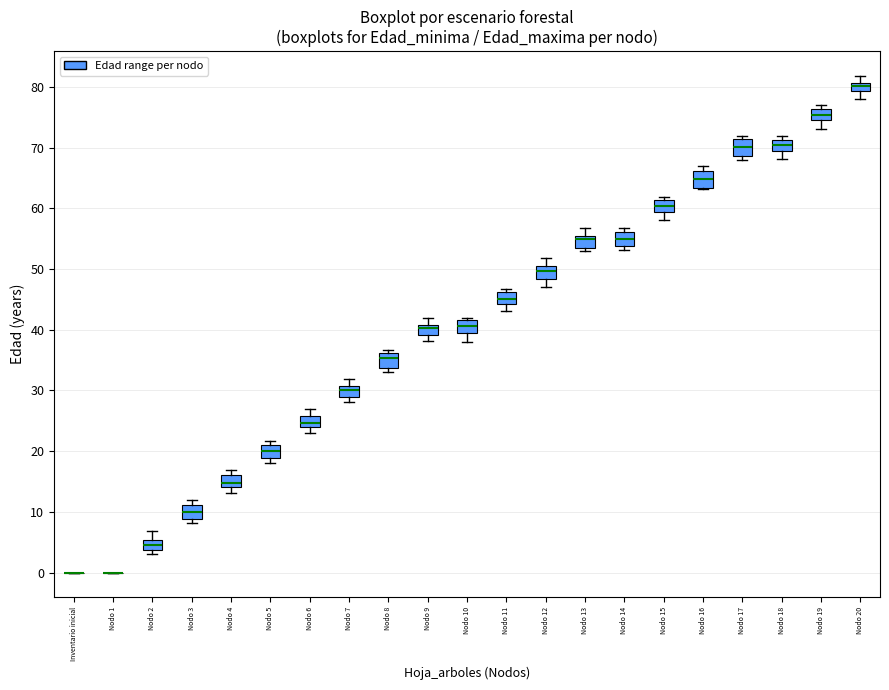

Where does the median line of the box for Nodo 5 sit on the y-axis? The values are not printed on the chart, so give them approximately, as read against the axis.

20